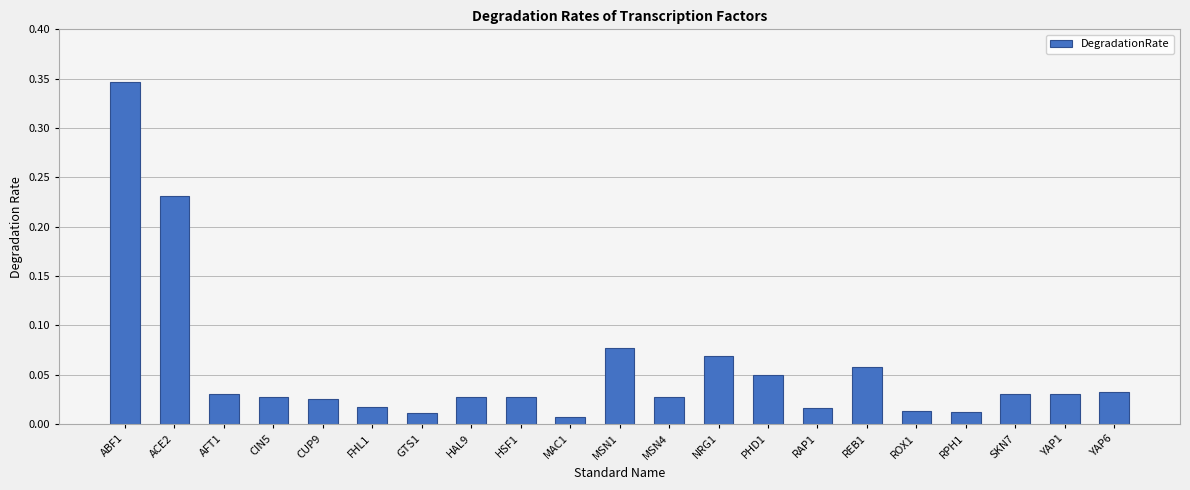

Which has a higher value, REB1 or ACE2?

ACE2